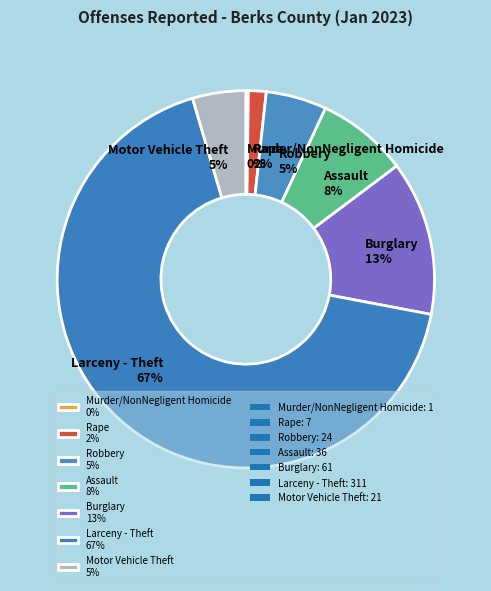

To the nearest percent, what percentage of the pie is Burglary?

13%